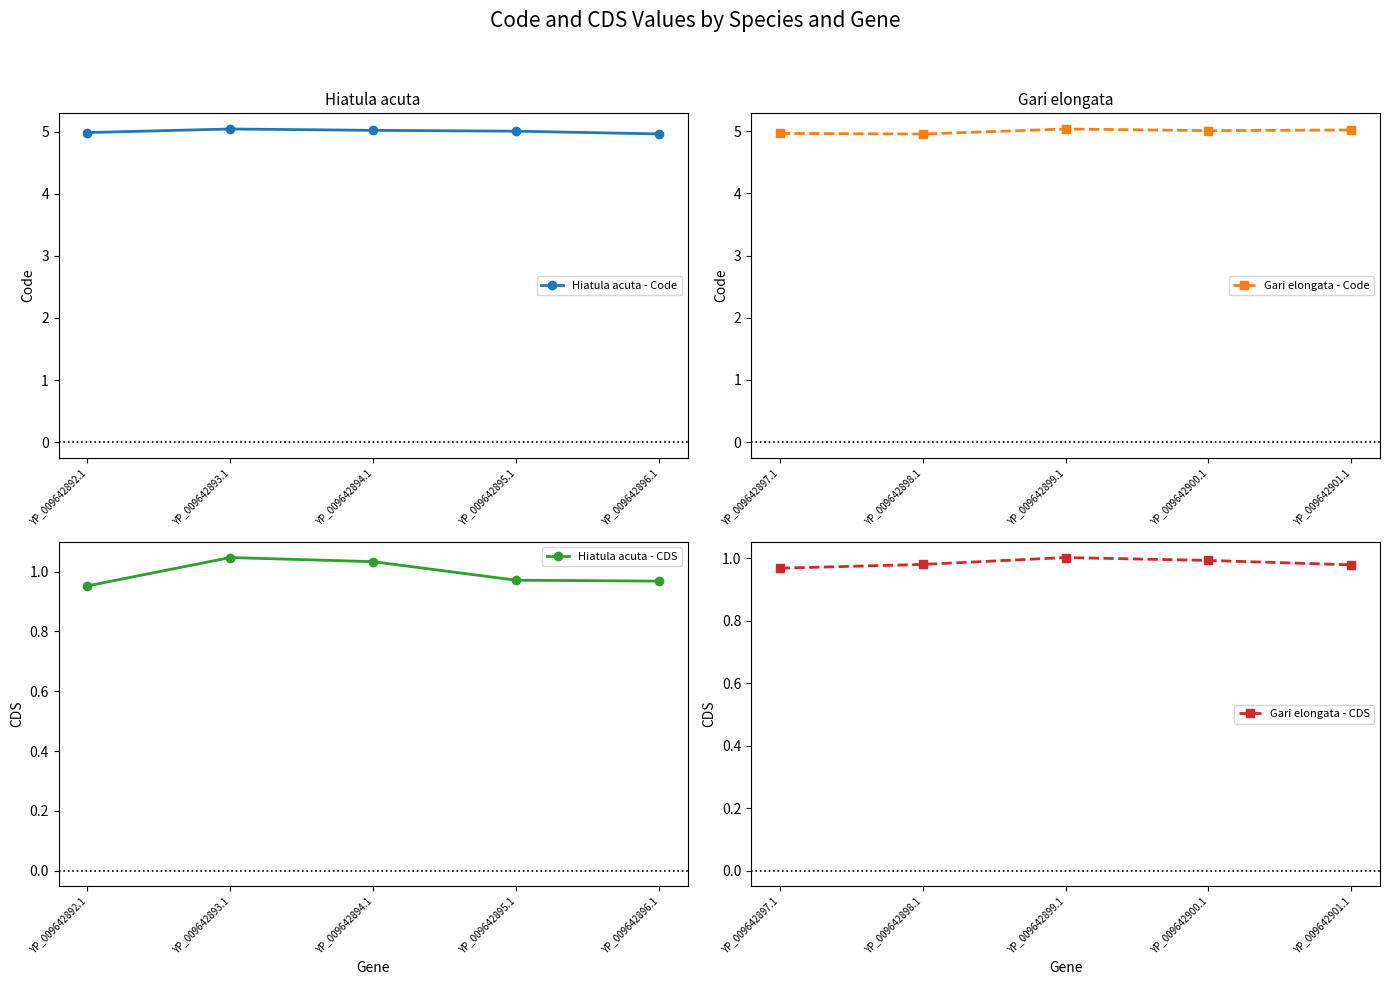

What is the minimum value for Gari elongata - Code?

5.0